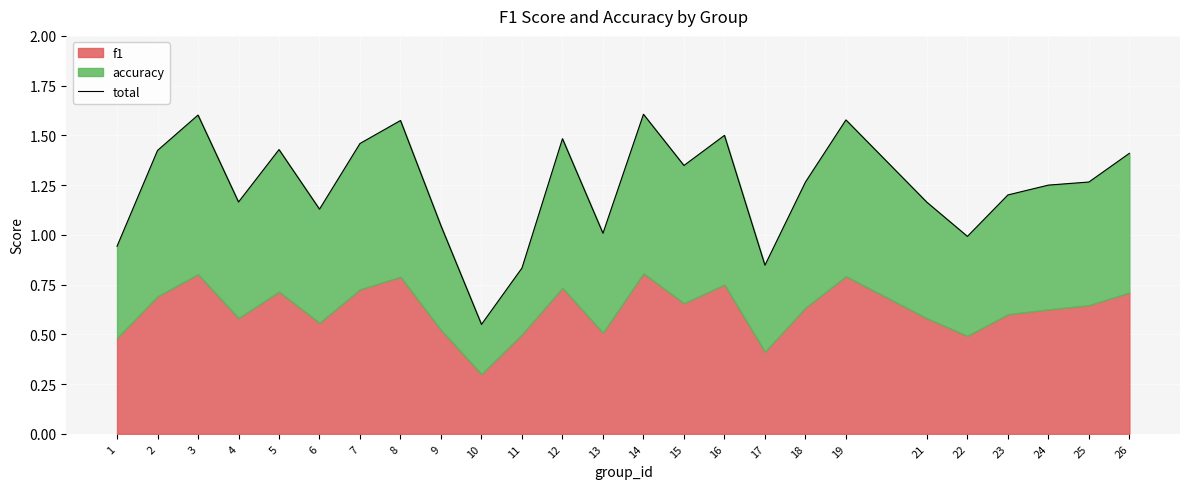

What is the greatest value displayed?

1.6